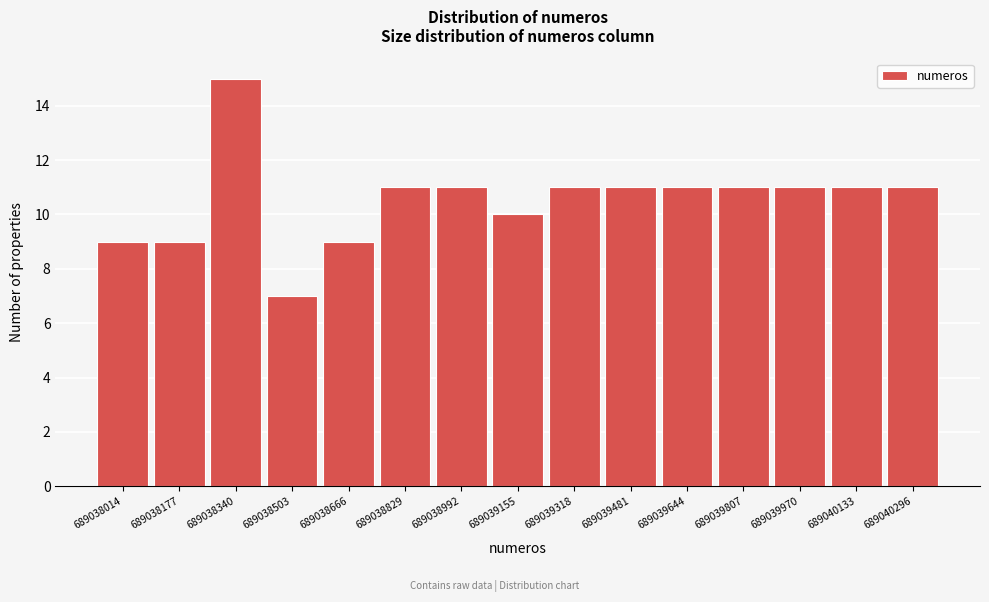

Reading right to left, transcribe all the data shown in this chart.

11	11	11	11	11	11	11	10	11	11	9	7	15	9	9